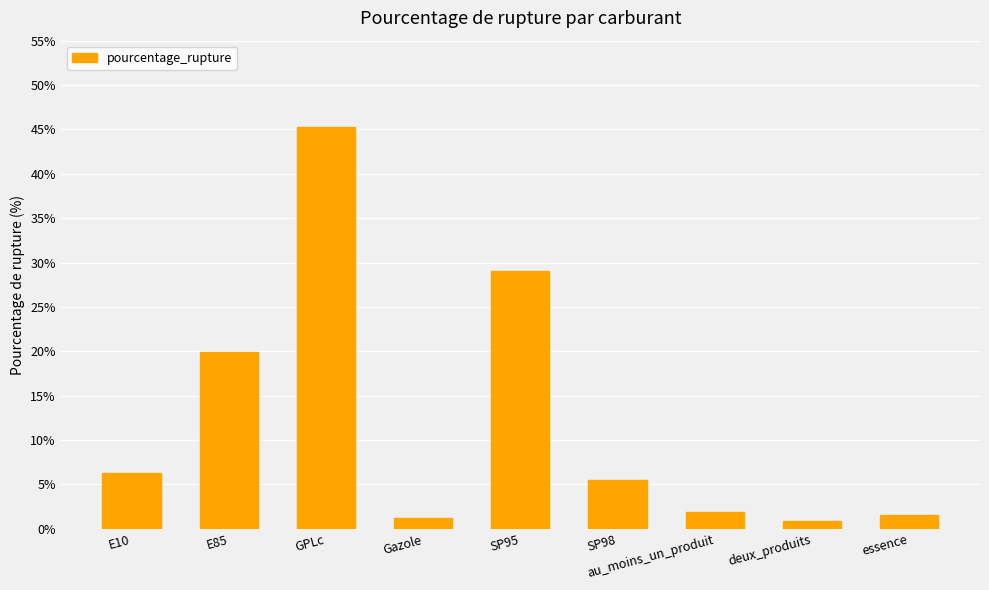

Are the bars grouped side by side (vs. stacked)?

No